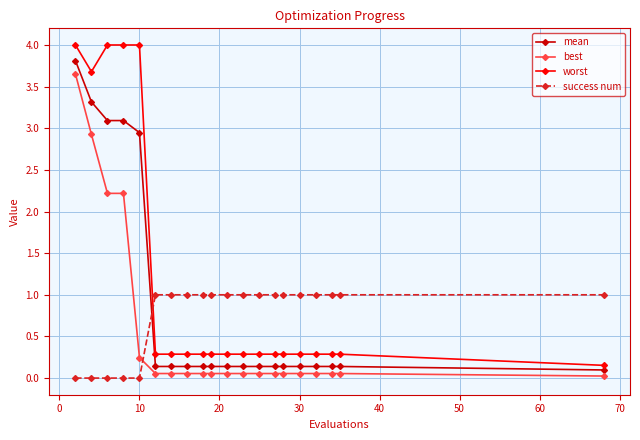

Rank the series by their average value, from lowest to highest.

best, success num, mean, worst